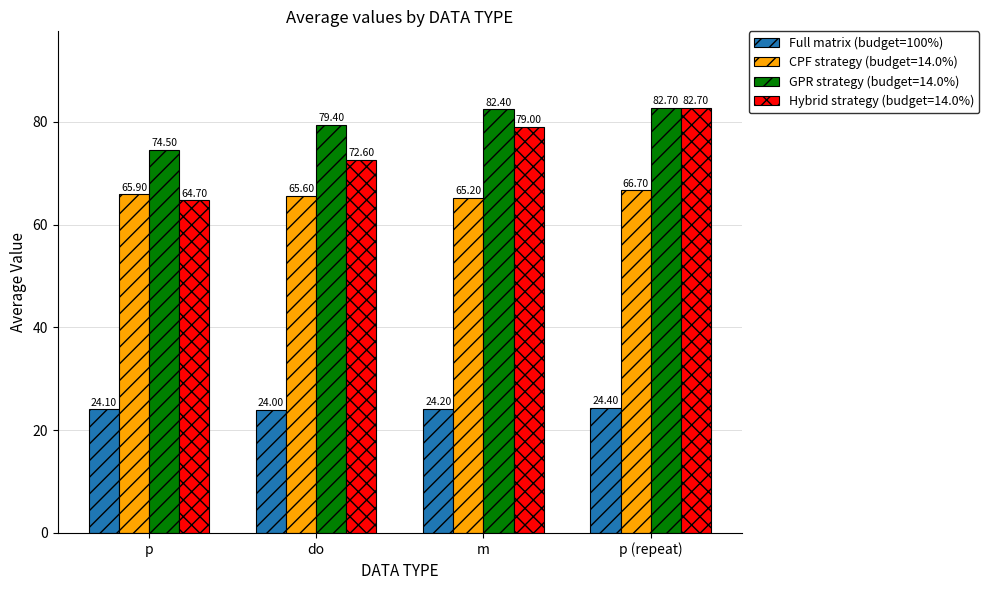

What is the difference between the second highest and minimum values in the Hybrid strategy (budget=14.0%) series?

14.3